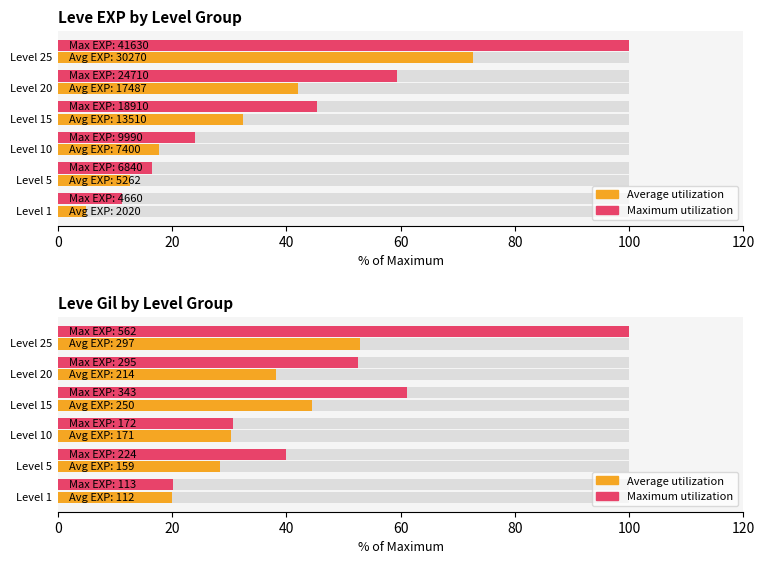

How many distinct data groups are displayed?

2